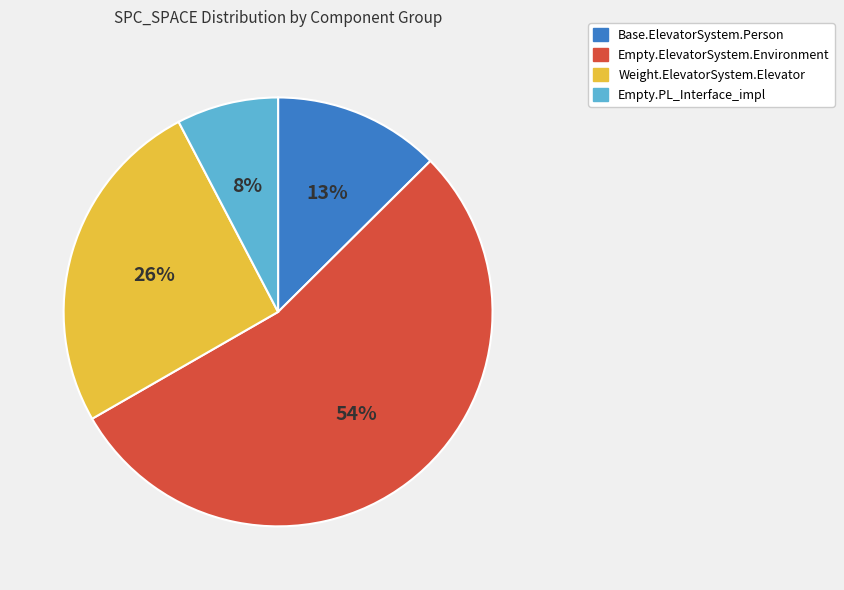

Count the number of slices in the pie.

4